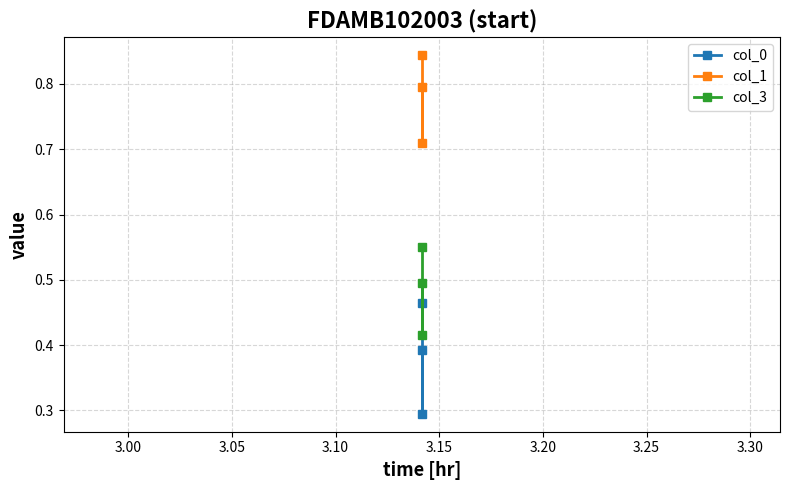

Which series has the largest total across all categories?

col_1